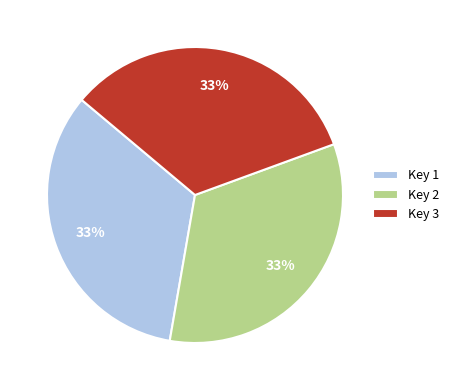

True or false: Key 2 accounts for 33% of the total.

True